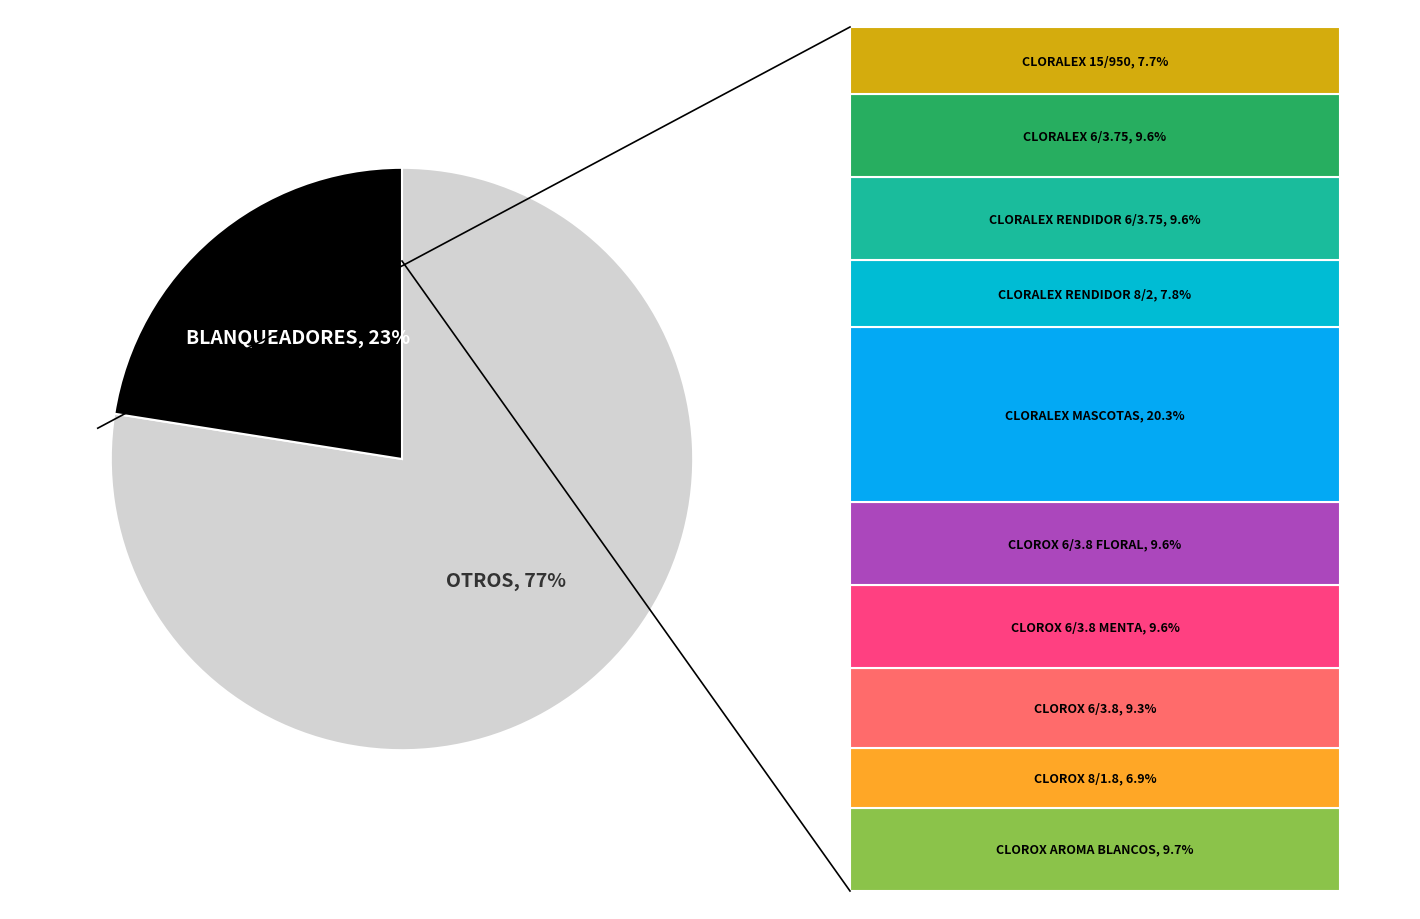

Does any single category account for the majority?

Yes